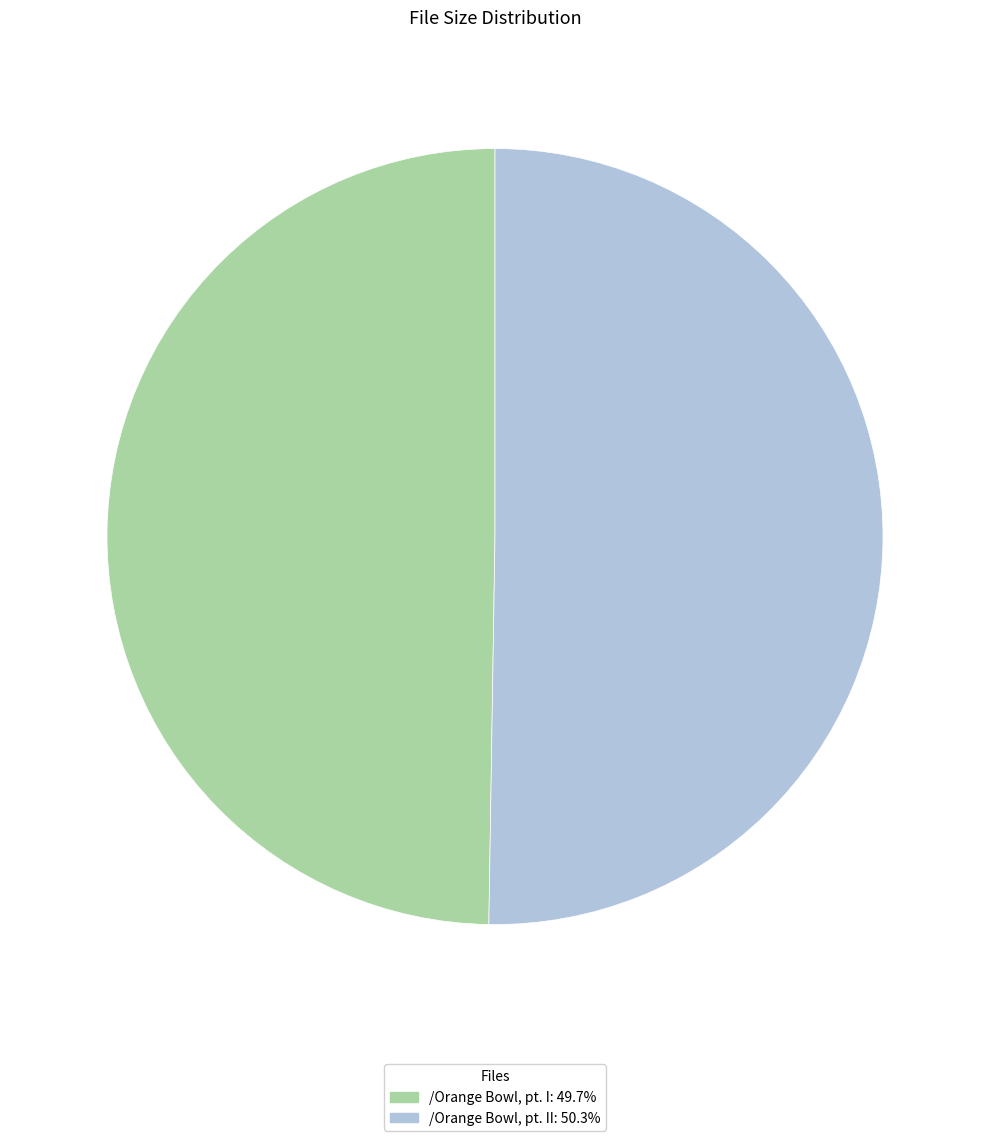

Is there a majority slice in this chart?

Yes